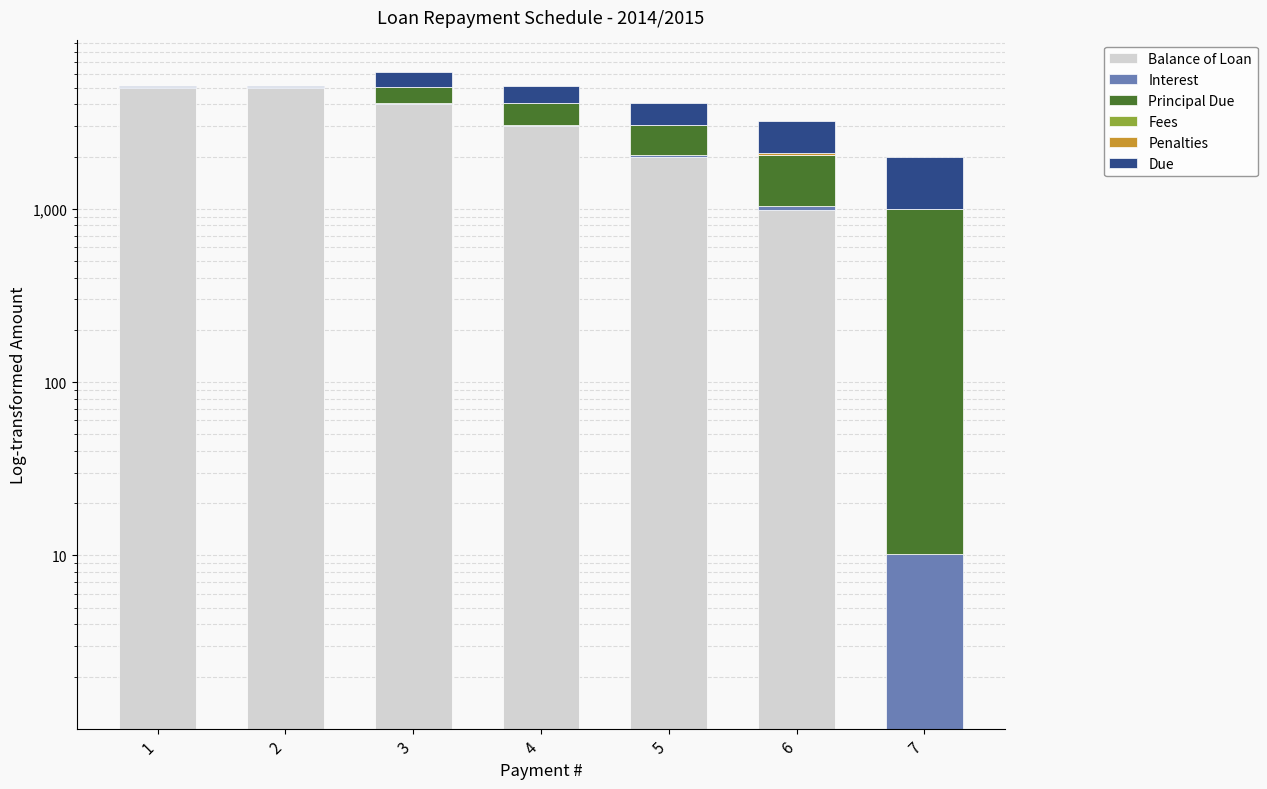

Which series changed the most between 2 and 5?

Balance of Loan